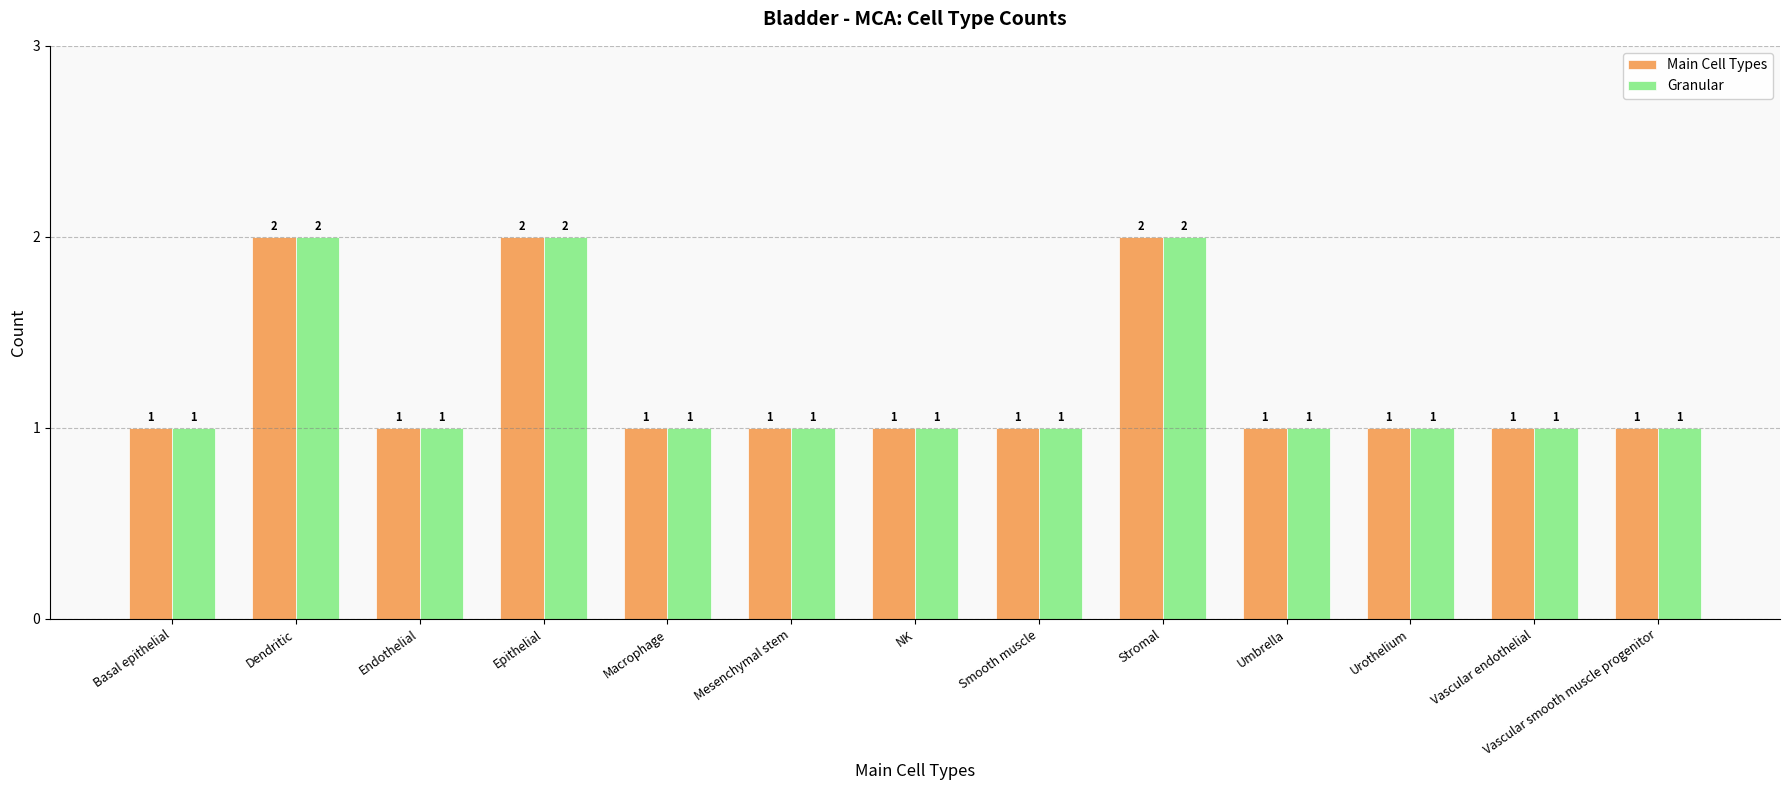

How many Granular values are between 1 and 2?

13